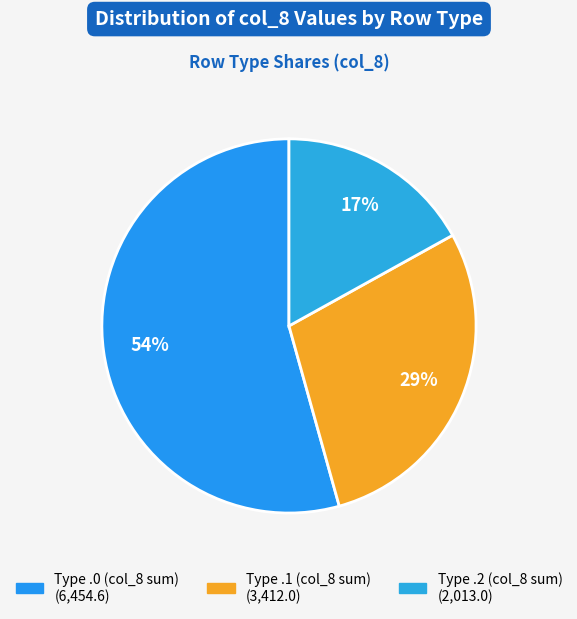

Count the number of slices in the pie.

3